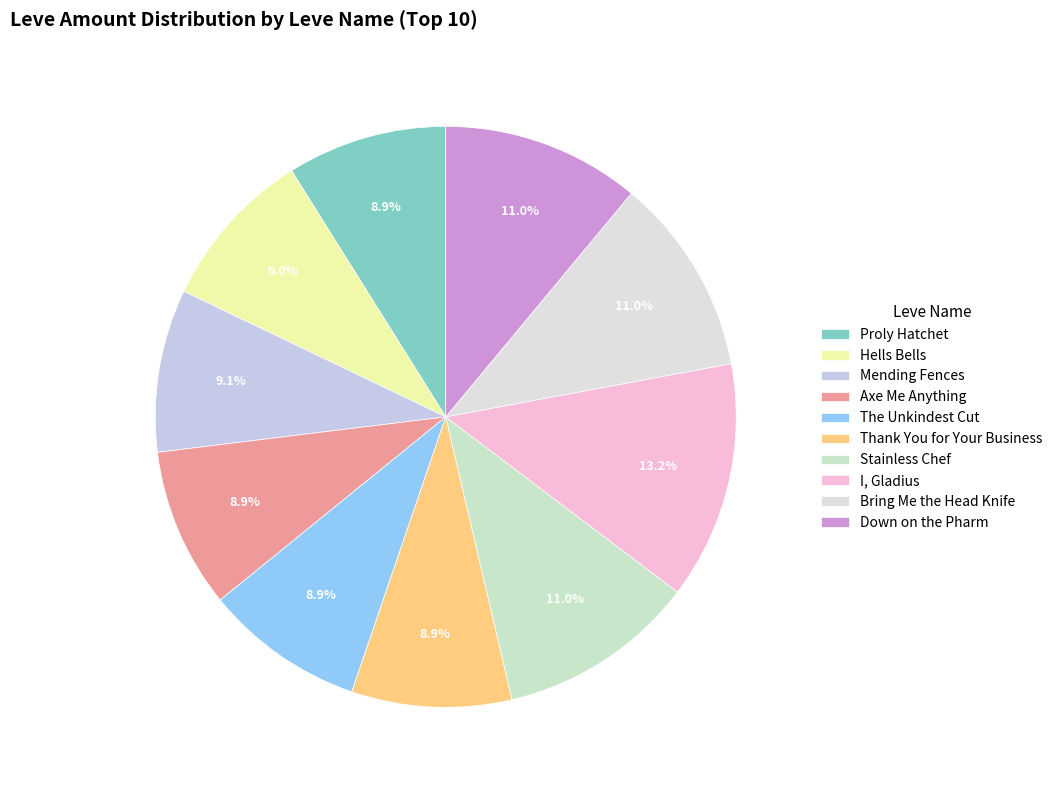

To the nearest percent, what is the combined percentage of I, Gladius and The Unkindest Cut?

22%